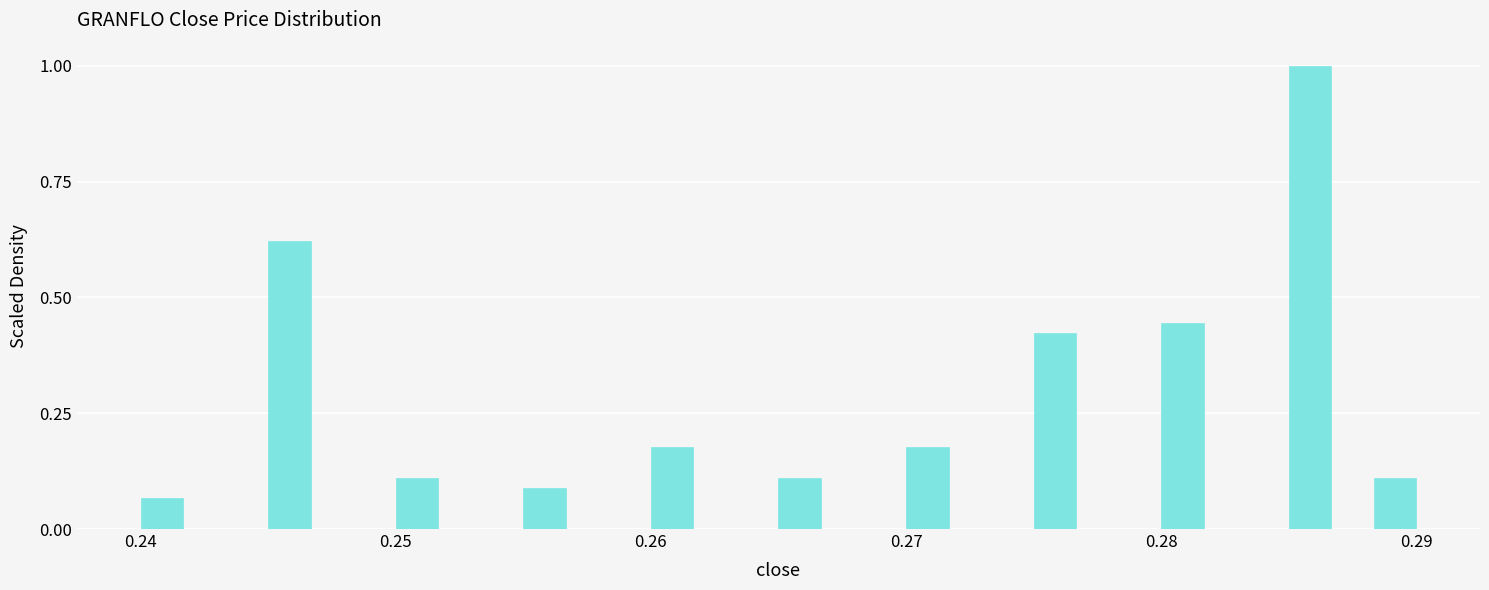

Around what value on the x-axis is the tallest bar? Give the approximate position of its centre, as read against the axis.

0.286